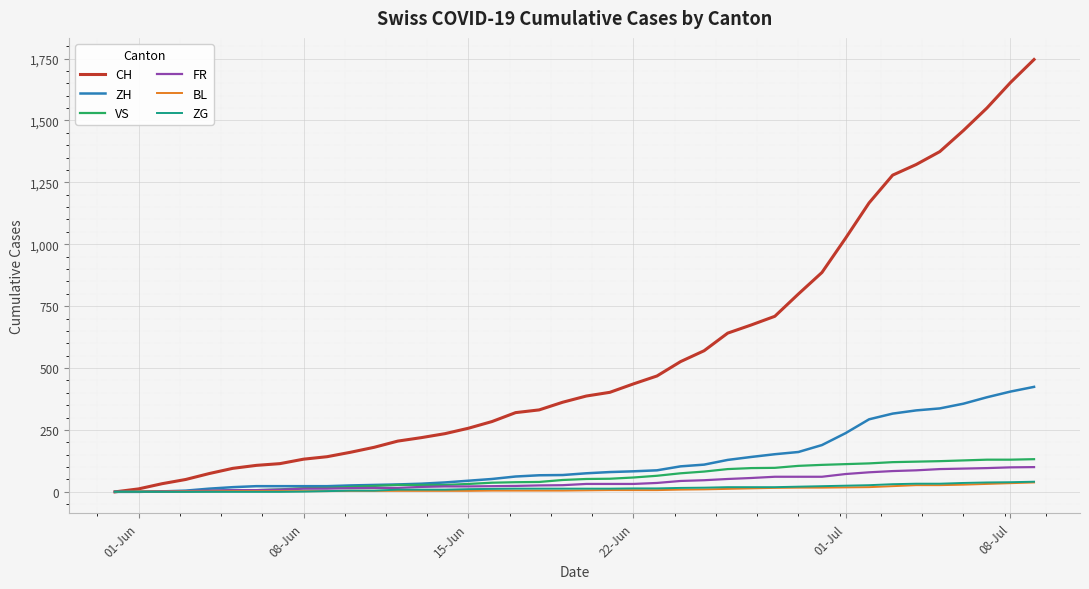

Which series has the largest range (max minus min)?

CH